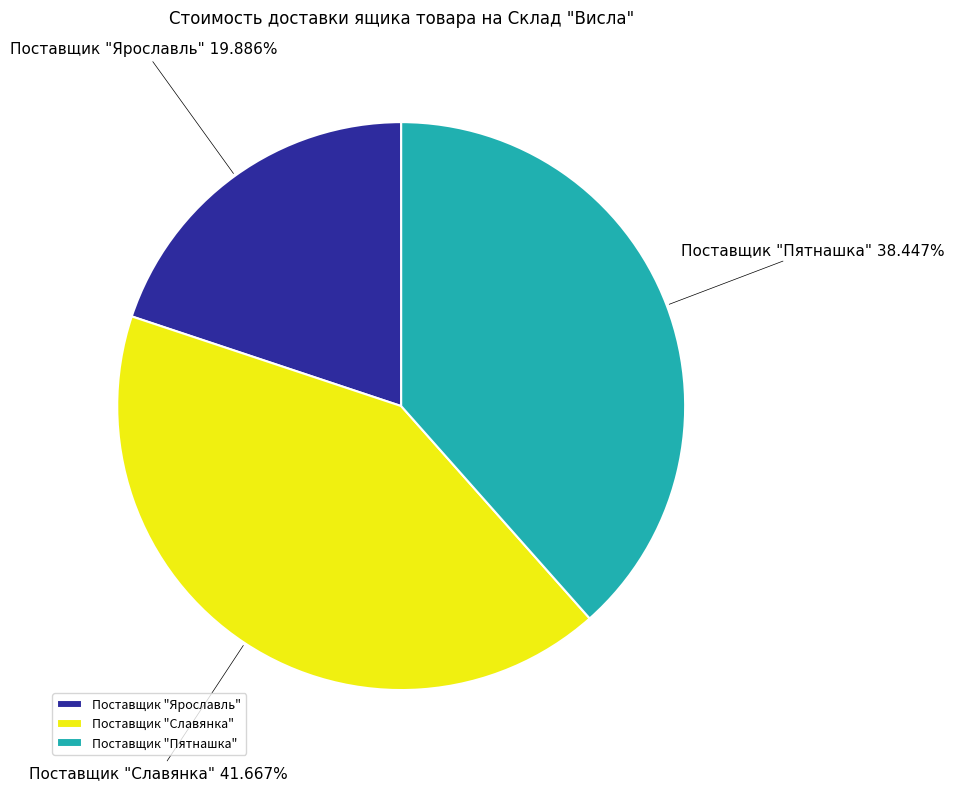

The Поставщик "Ярославль" slice represents 25% of the pie. True or false?

False